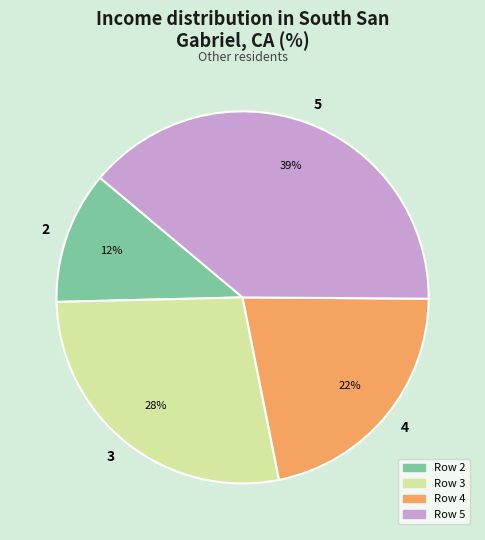

To the nearest percent, what is the difference between the 3 and 4 slice percentages?

6%